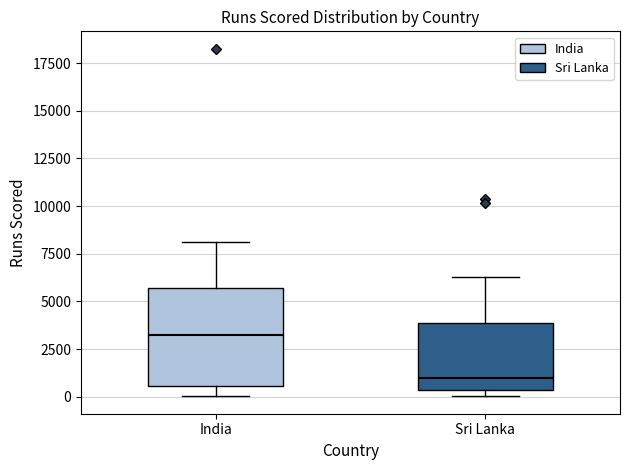

Which box's median line is the highest?

India